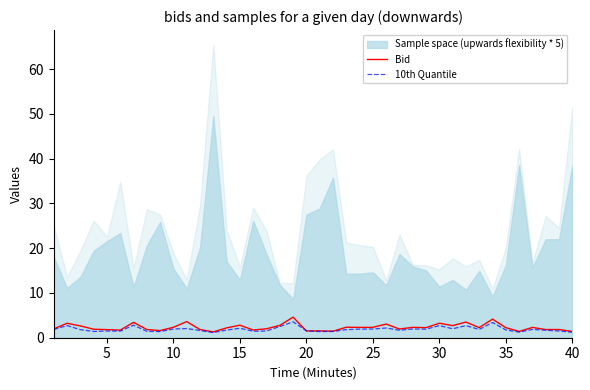

True or false: Bid and 10th Quantile intersect in this chart.

True